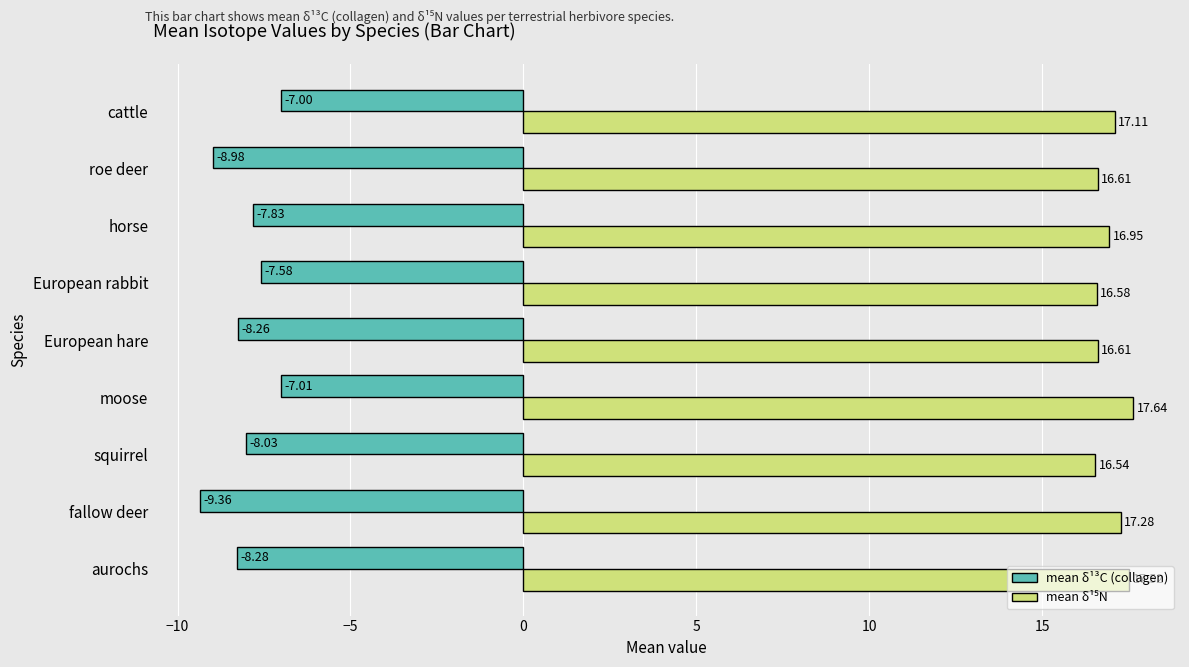

What is the spread (max minus min) of values at European rabbit?

24.2